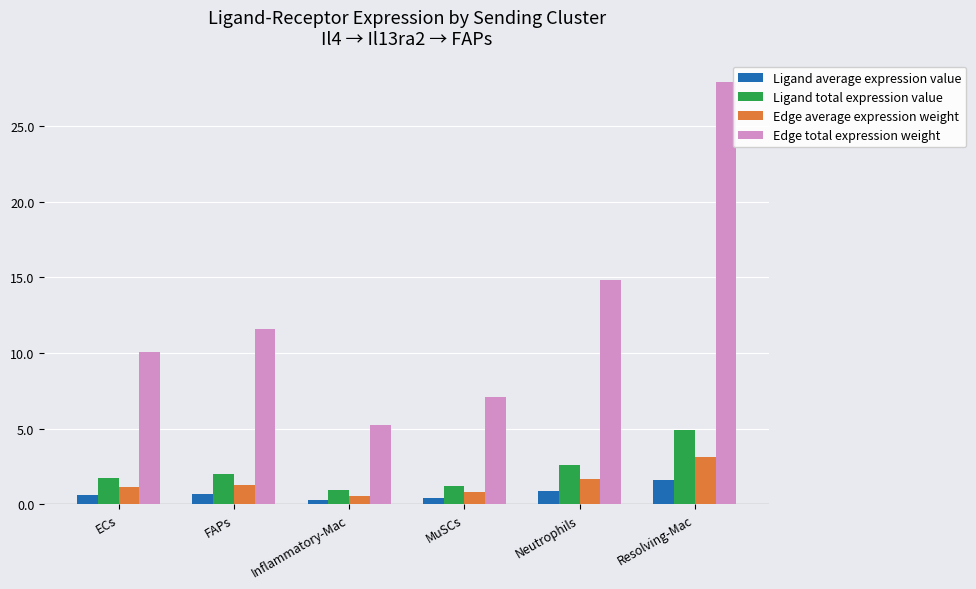

Is it true that Ligand total expression value equals 1.8 at ECs?

True